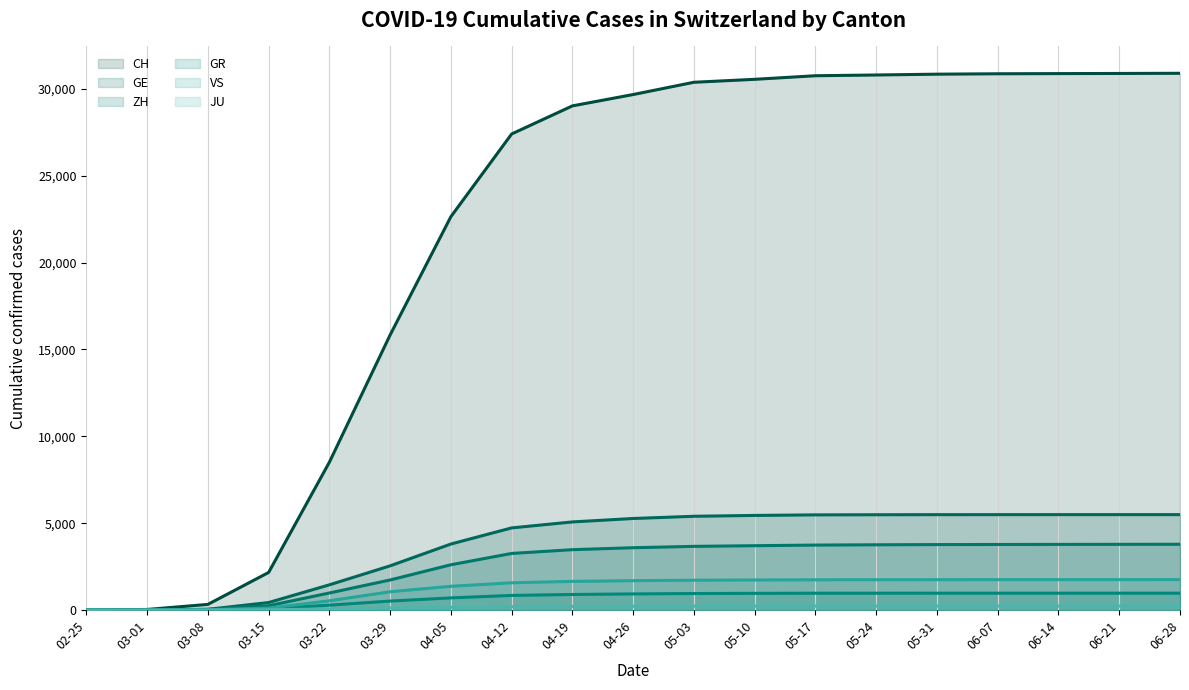

How many times do CH (line) and GR (line) cross each other?

1